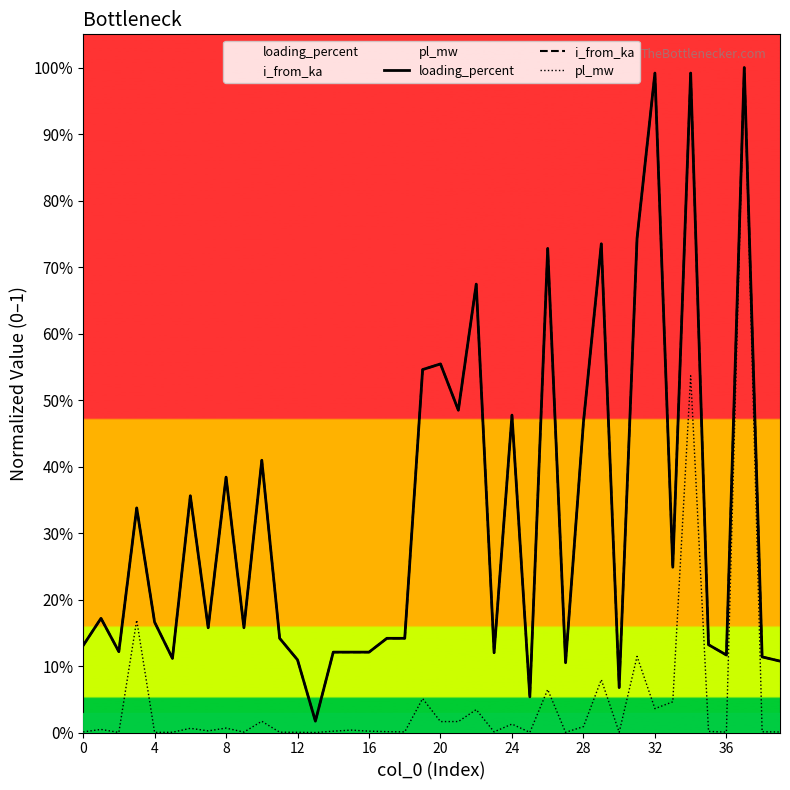

True or false: pl_mw and loading_percent intersect in this chart.

False